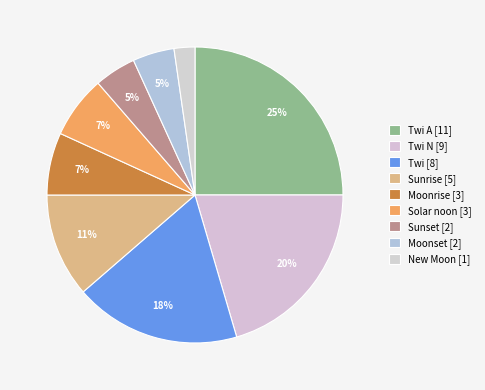

How many segments does this pie chart have?

9